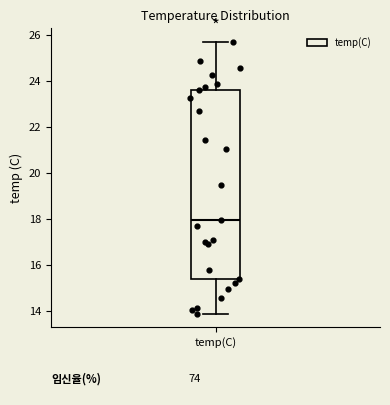

Read this box plot against the y-axis: the position of the median line, the range covered by the box, and the ends of both whiskers. The values are not printed on the chart, so give them approximately, as read against the axis.

median 18.0, box 15.4 to 23.6, whiskers 14.0 to 25.8